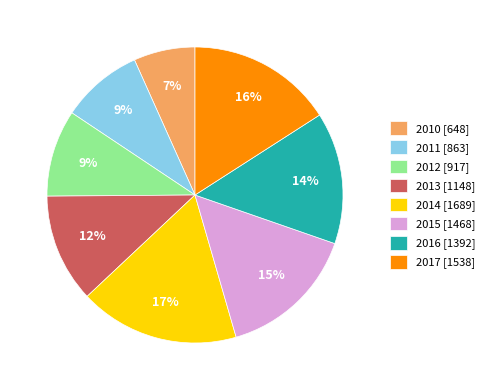

Which slice is the largest?

2014